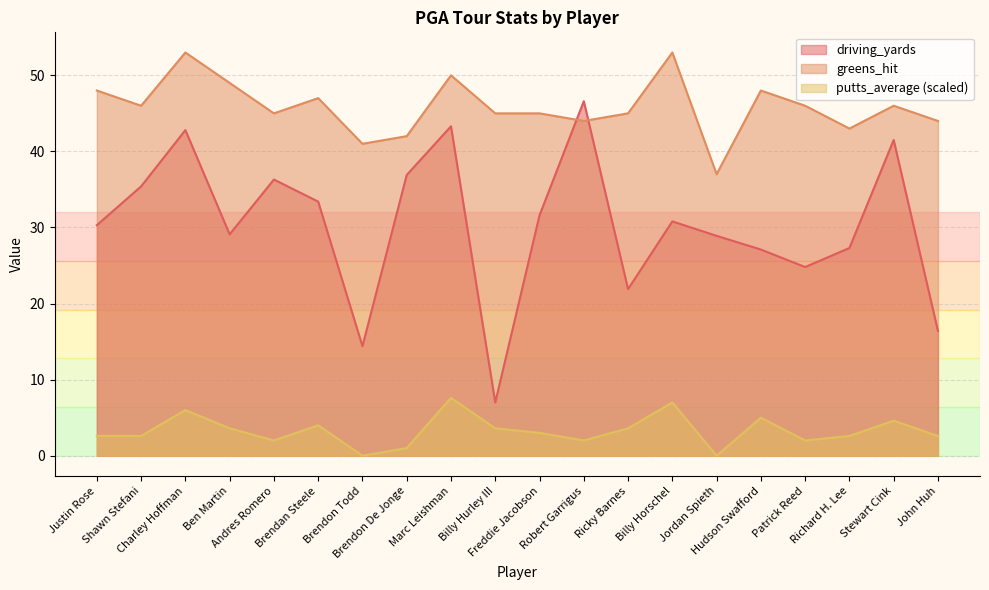

Where does the driving_yards series first go above 30?

Justin Rose